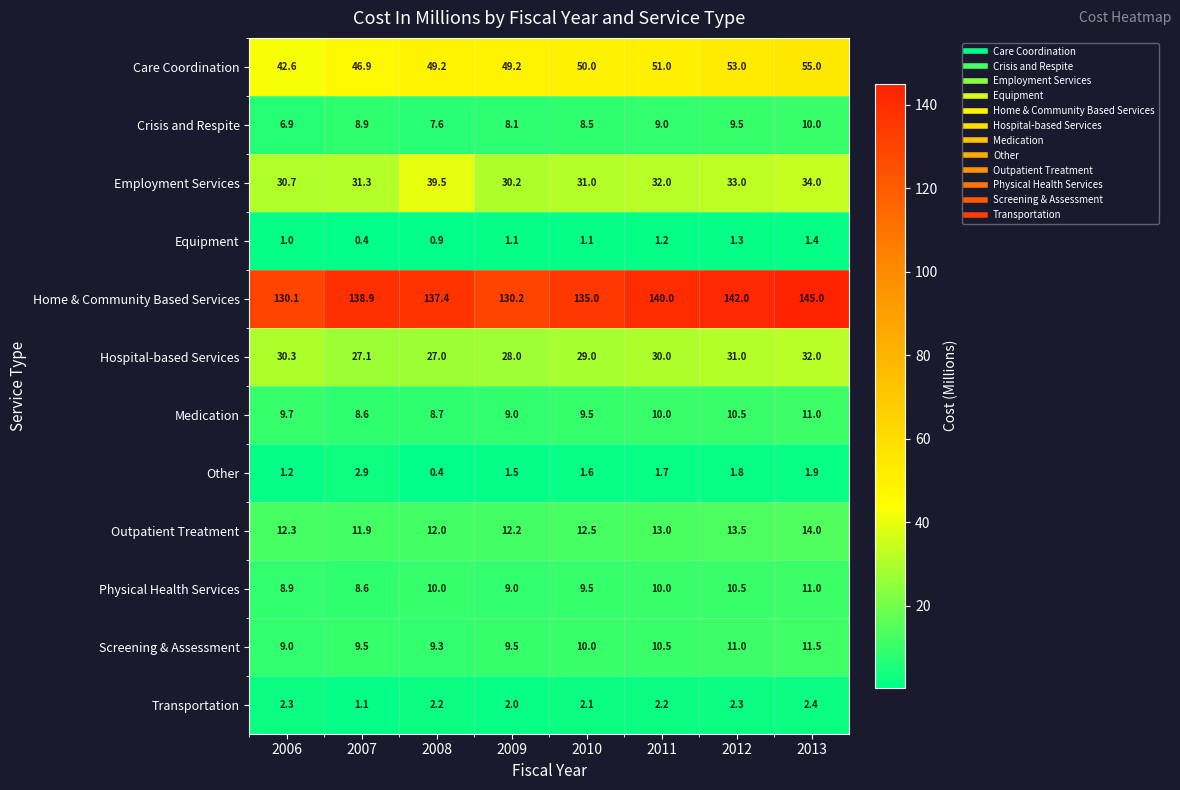

At which label is Screening & Assessment closest to 10?

2010